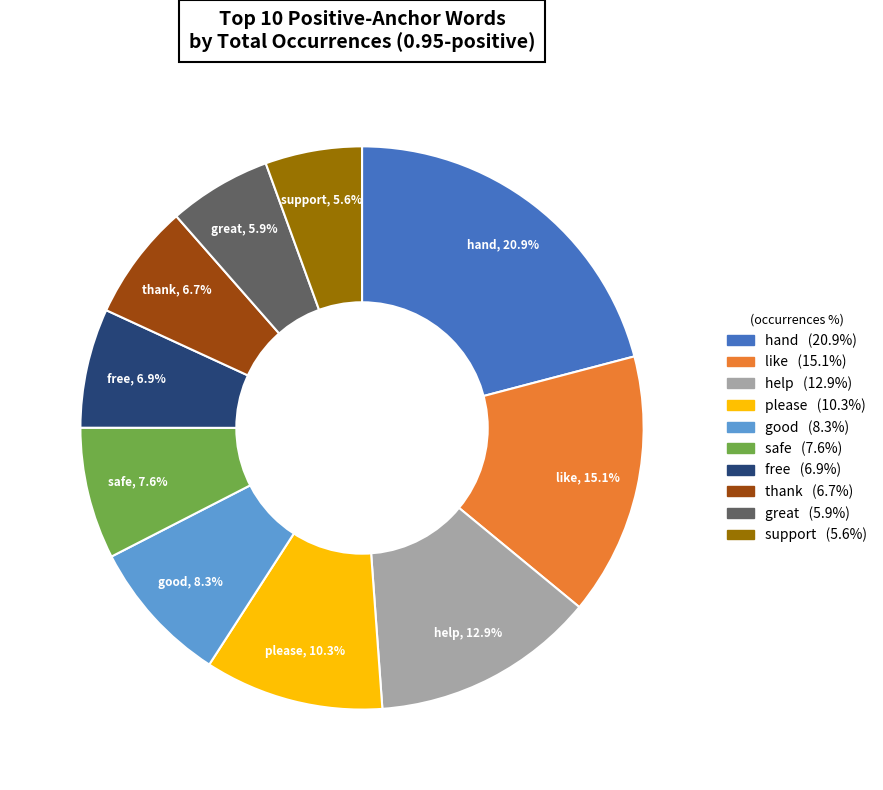

Which has a higher value, free or good?

good